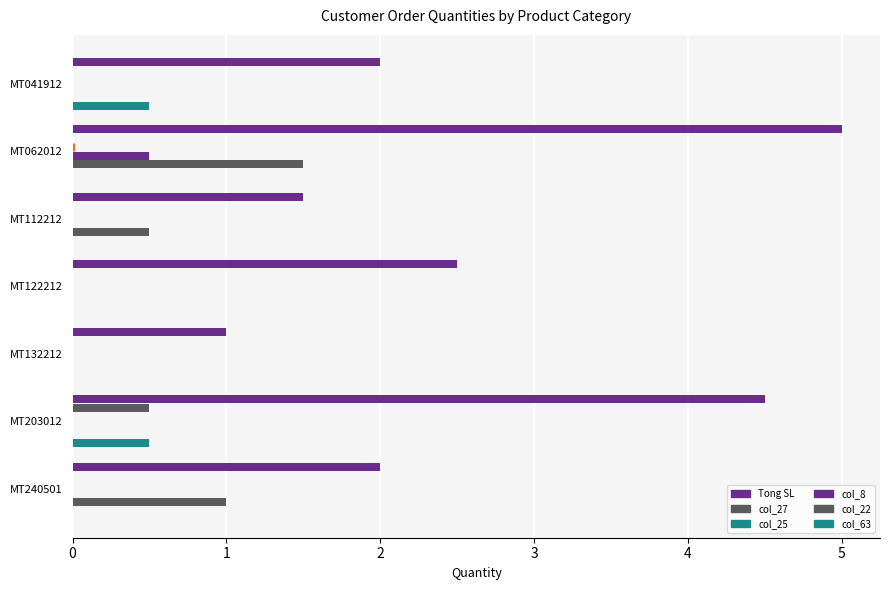

What is the value of the Tong SL bar at the 1st from the left?

2.0